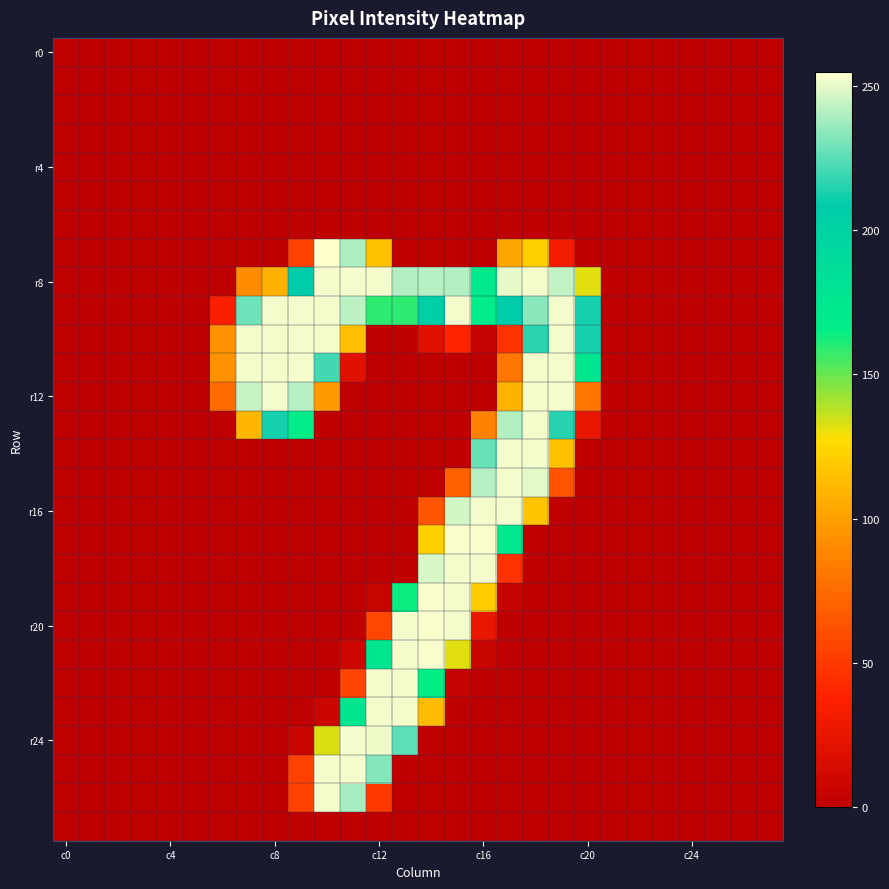

At how many categories does at least one series exceed 141?

14